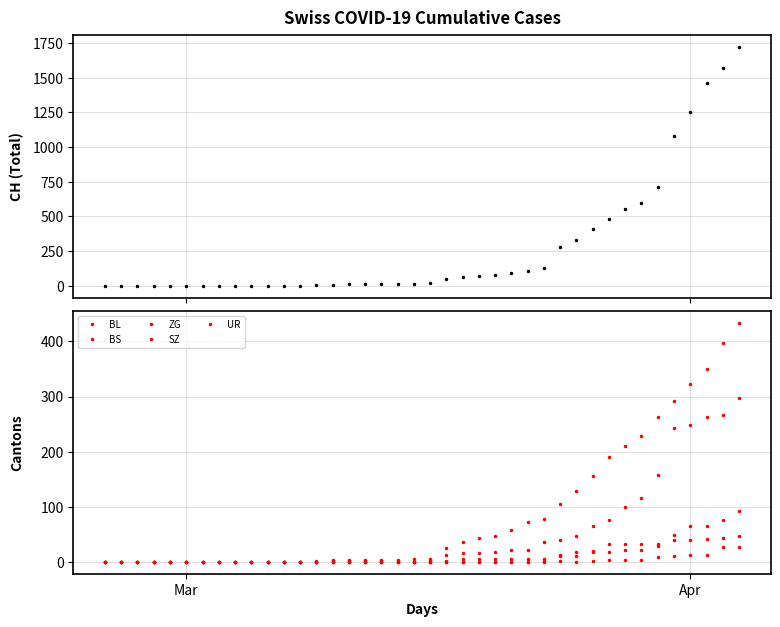

Reading left to right, extract all data points from this chart.

CH: 0	0	0	0	0	0	0	0	0	0	1	1	1	3	7	11	12	12	12	15	16	46	64	72	76	90	106	126	278	332	411	480	550	600	715	1082	1253	1464	1570	1725
BL: 0	0	0	0	0	0	0	0	0	0	0	0	0	1	2	2	2	2	2	5	5	13	16	16	18	21	21	35	40	46	65	76	100	115	158	242	249	262	266	298
BS: 0	0	0	0	0	0	0	0	0	0	0	0	0	0	0	4	4	4	4	0	4	25	36	44	46	57	73	78	105	128	155	191	211	228	263	292	323	350	397	434
ZG: 0	0	0	0	0	0	0	0	0	0	0	0	0	0	3	0	0	0	0	0	0	1	5	5	5	5	5	5	12	18	18	18	21	21	29	39	40	41	44	46
SZ: 0	0	0	0	0	0	0	0	0	0	0	0	0	0	0	0	0	0	0	0	0	0	0	0	0	0	0	0	10	10	20	32	33	33	33	48	65	65	75	92
UR: 0	0	0	0	0	0	0	0	0	0	0	0	0	0	0	0	0	0	0	0	0	0	0	0	0	0	0	1	1	0	2	3	3	3	9	11	13	13	26	26